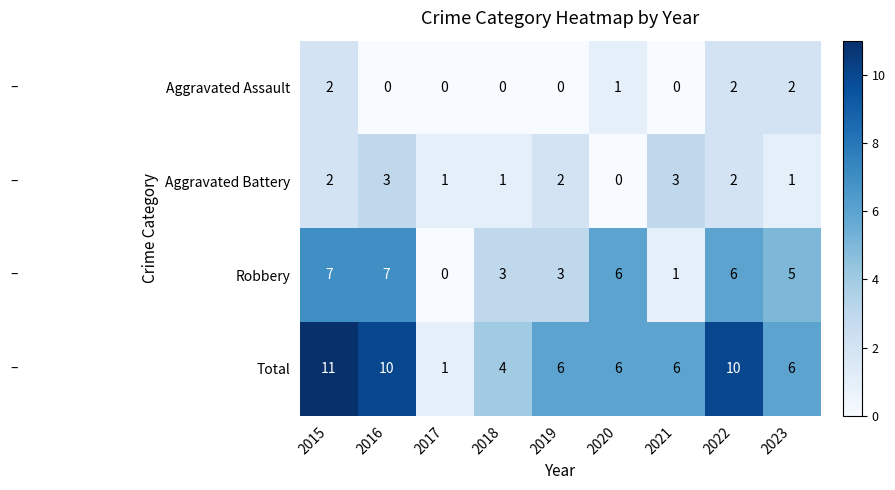

Rank the series by their maximum value, from highest to lowest.

Total, Robbery, Aggravated Battery, Aggravated Assault